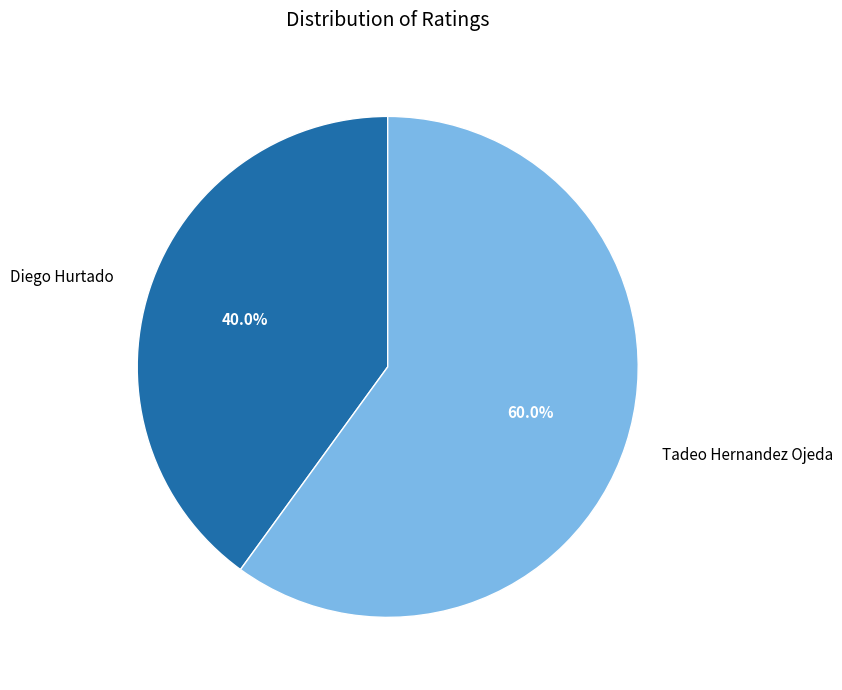

The Tadeo Hernandez Ojeda slice represents 49% of the pie. True or false?

False